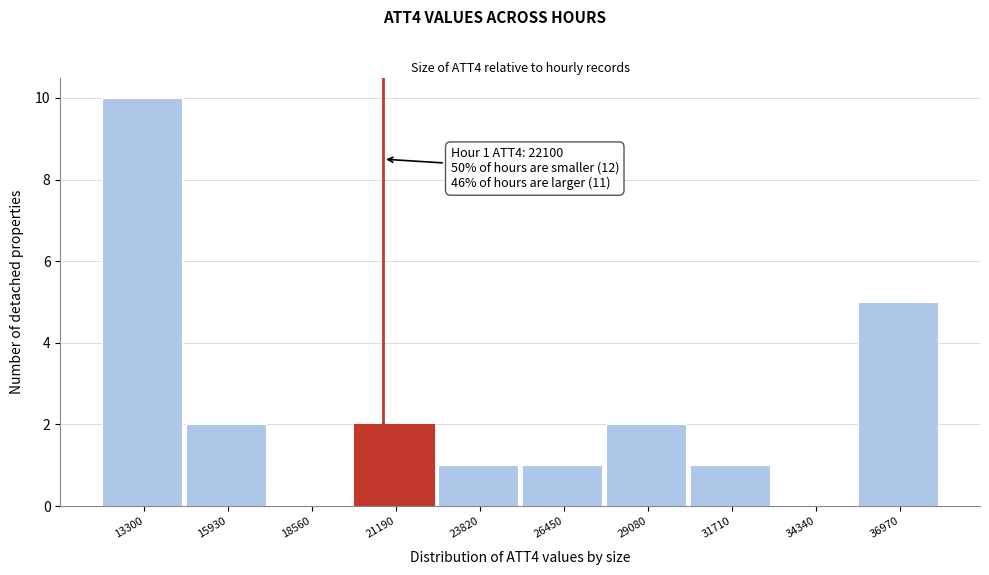

Reading left to right, what are all the values shown in this chart?

13300=10	15930=2	18560=0	21190=2	23820=1	26450=1	29080=2	31710=1	34340=0	36970=5